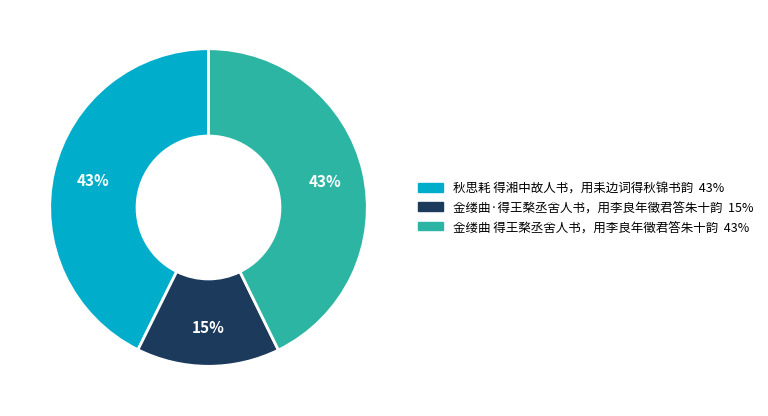

To the nearest percent, what is the combined percentage of 秋思耗 得湘中故人书，用耒边词得秋锦书韵 and 金缕曲 得王楘丞舍人书，用李良年徵君答朱十韵?

85%